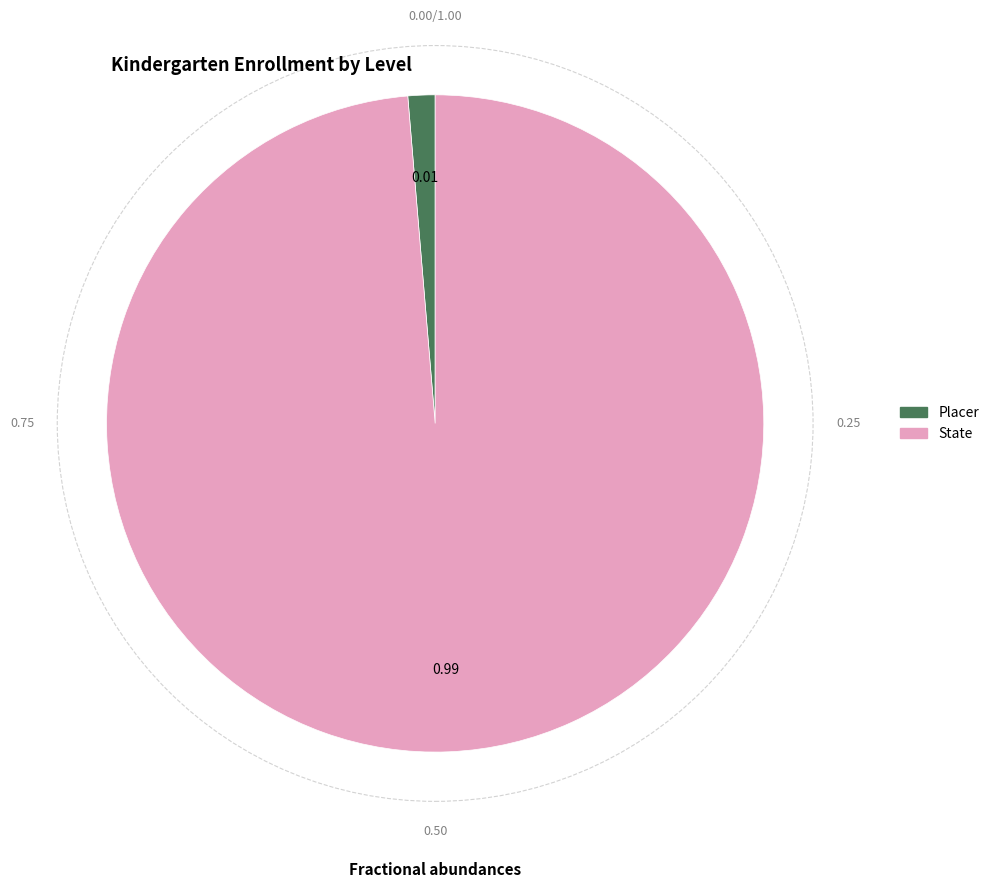

How many slices are in this pie chart?

2